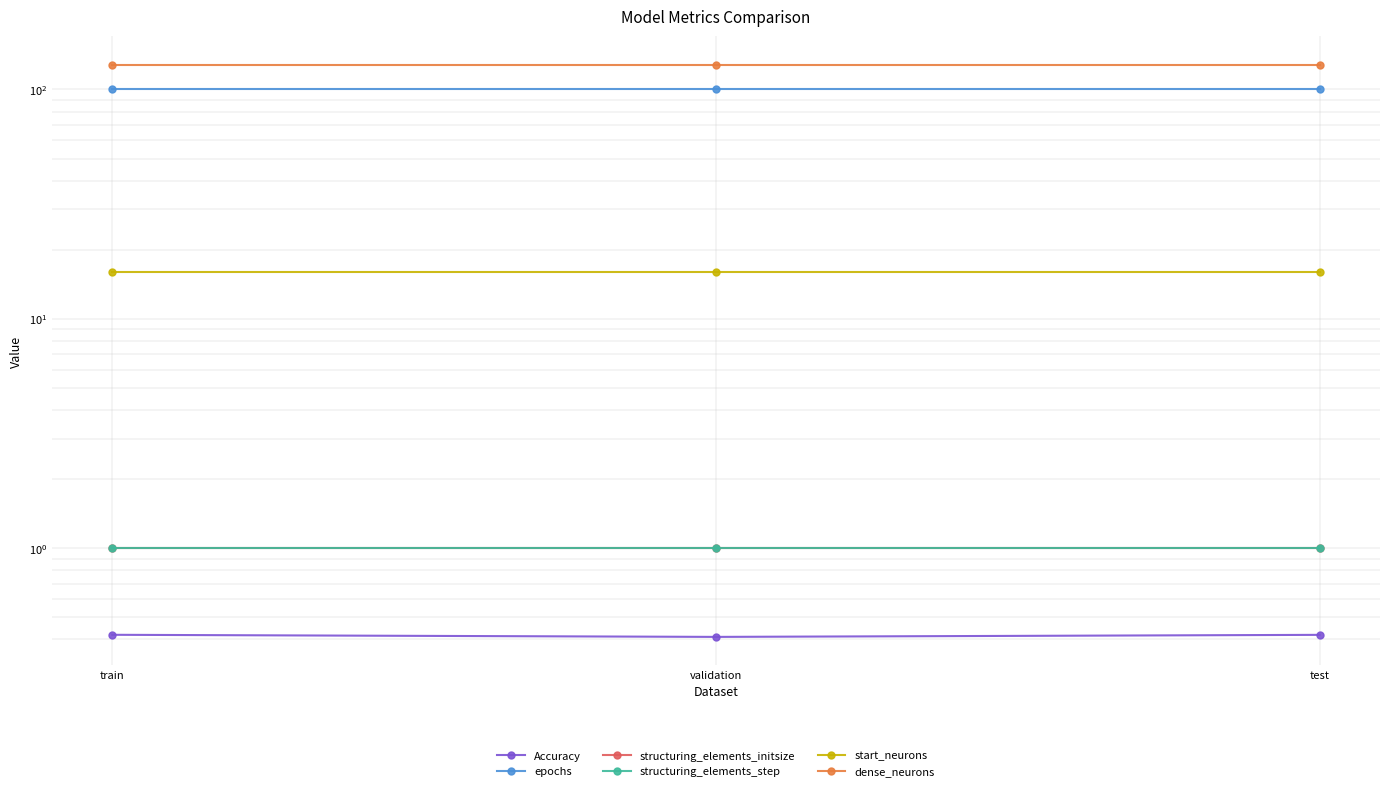

The value of Accuracy at test is 0.6. True or false?

False